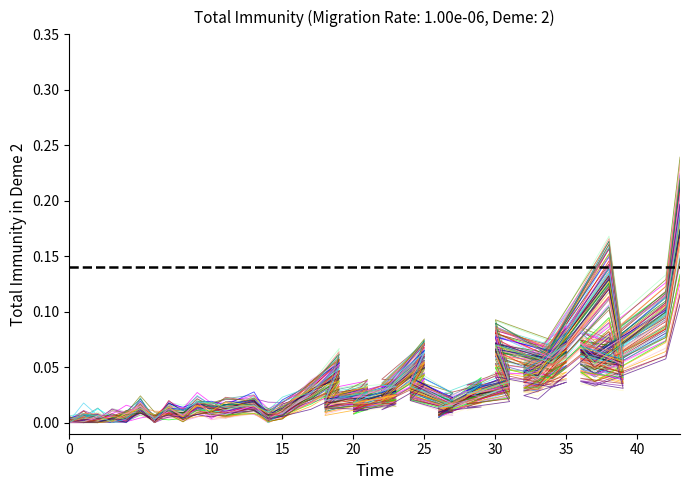

What is the label of the 26th point from the left?

26